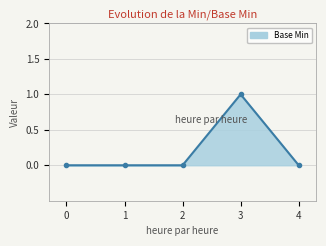

List the labels in order of value, largest first.

3, 0, 1, 2, 4